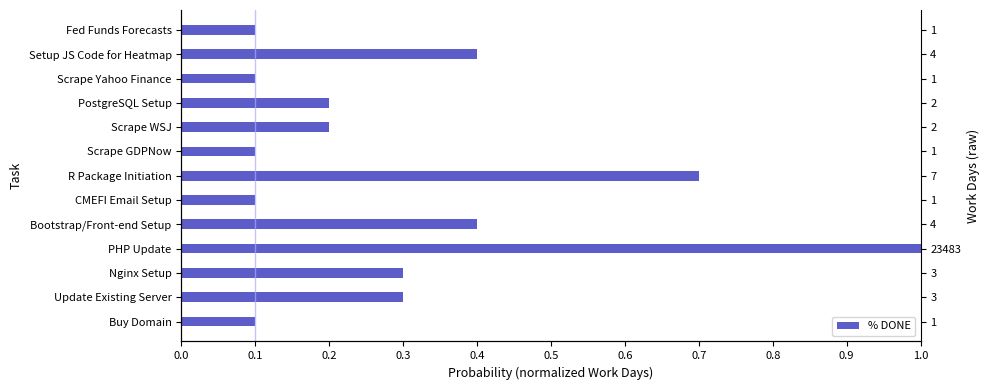

What is the sum of all values?

4.0